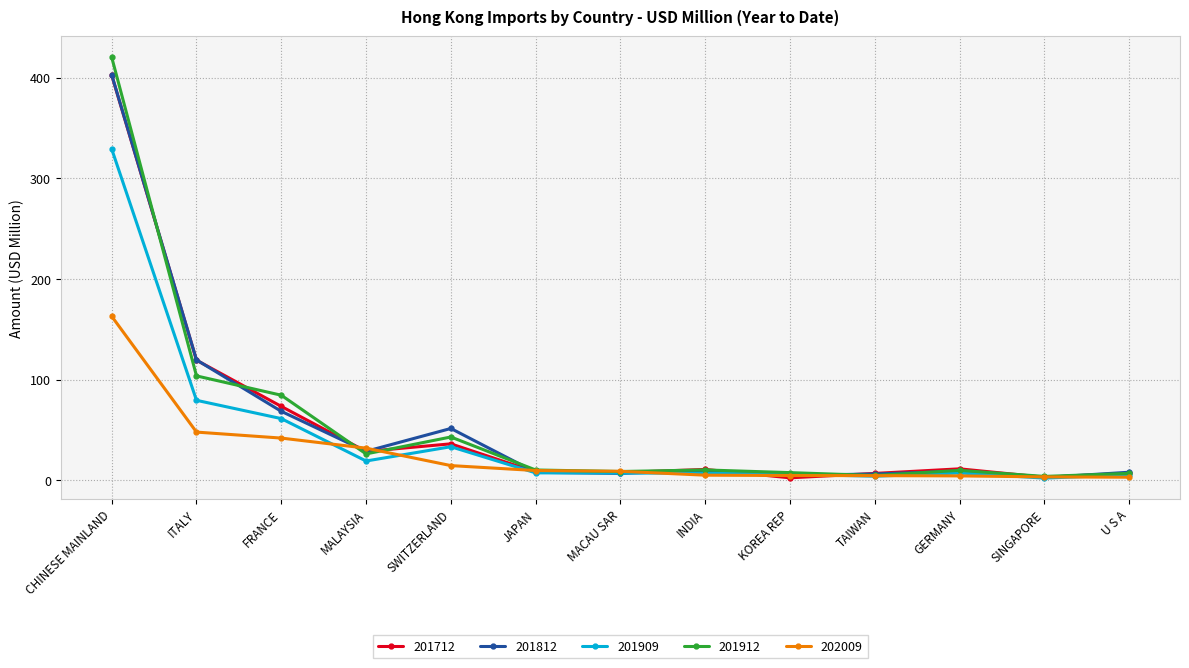

How many values in the 201909 series exceed 7?

9